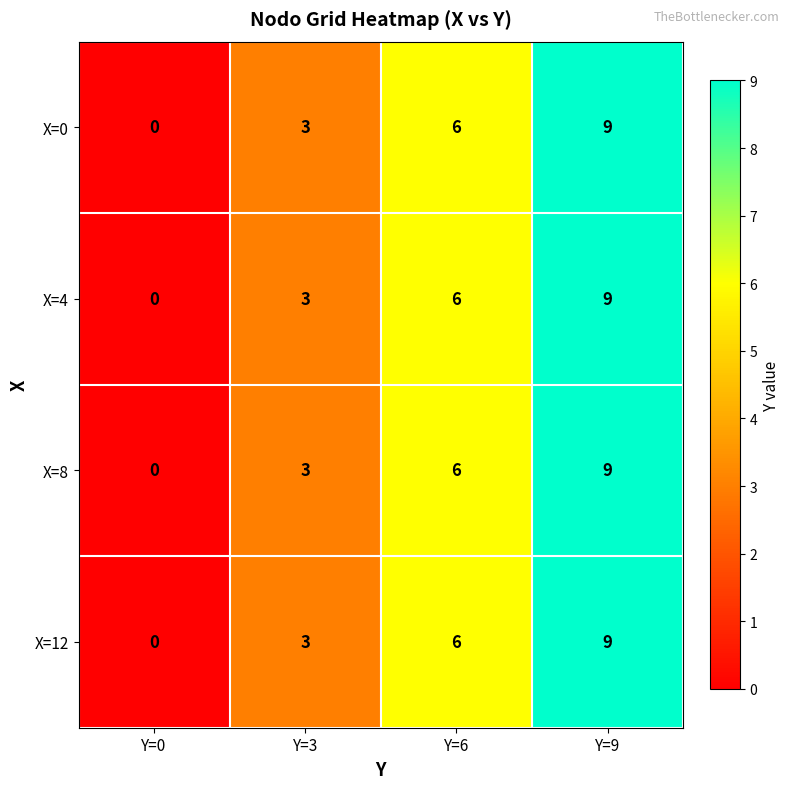

What is the difference between the maximum and second lowest values in the X=12 series?

6